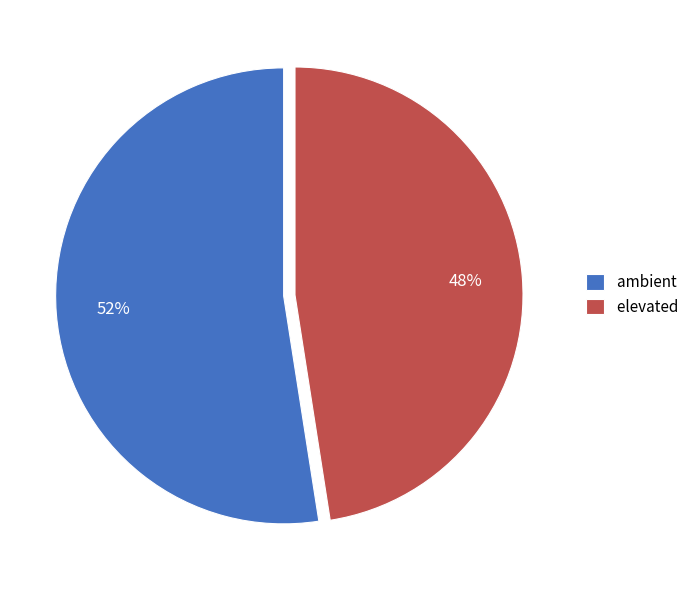

Combined, do ambient and elevated account for over 50%?

Yes